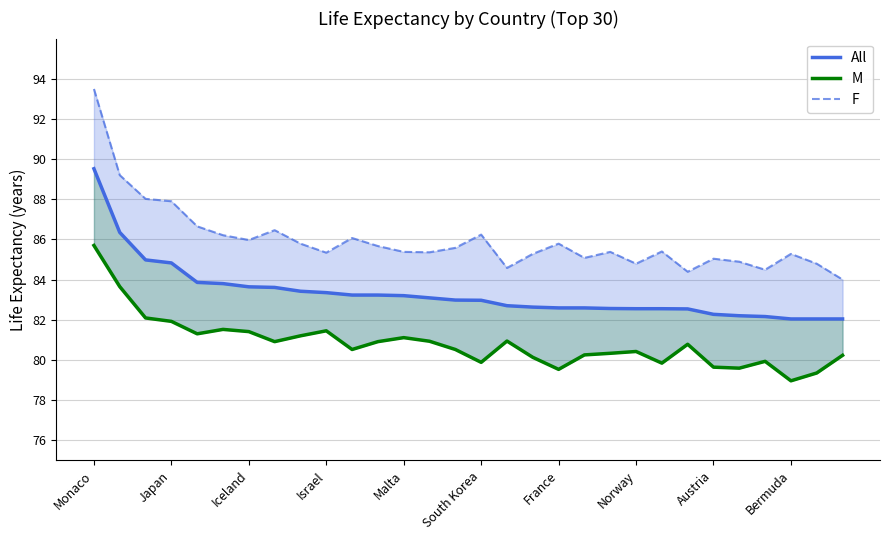

In F, how many points are higher than both neighbors (excluding endpoints)?

8